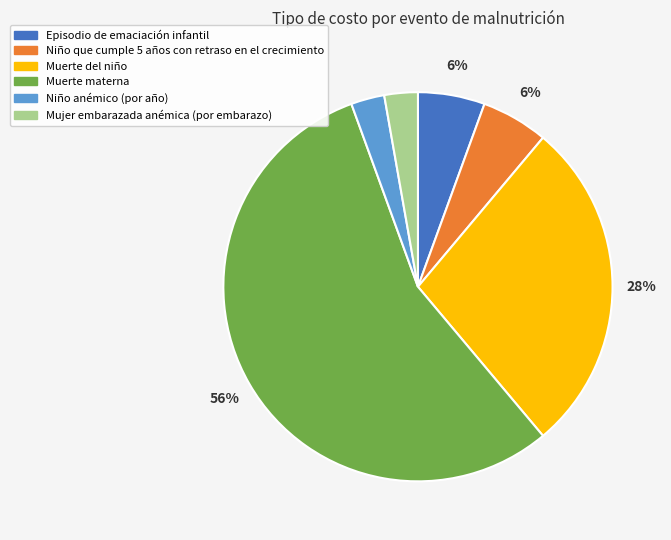

Is there any slice that represents more than half of the pie?

Yes